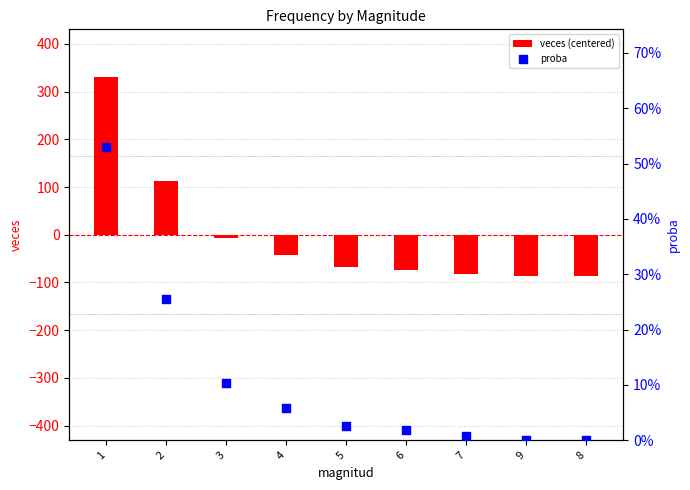

What is the total value across all series at 1?

331.8